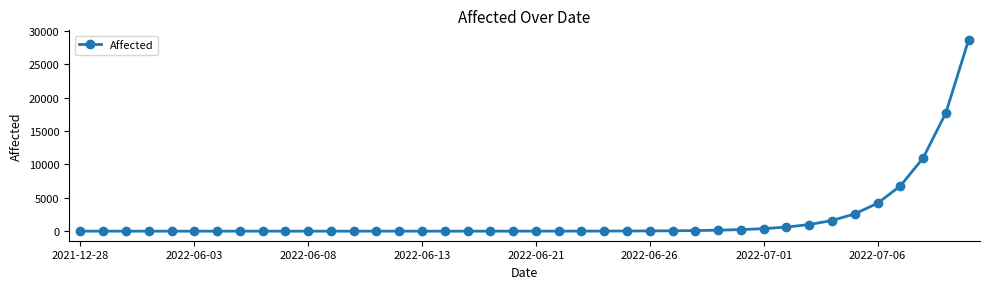

What is the average value?

1876